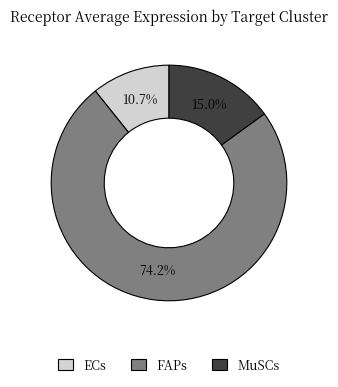

To the nearest percent, what portion does ECs represent?

11%